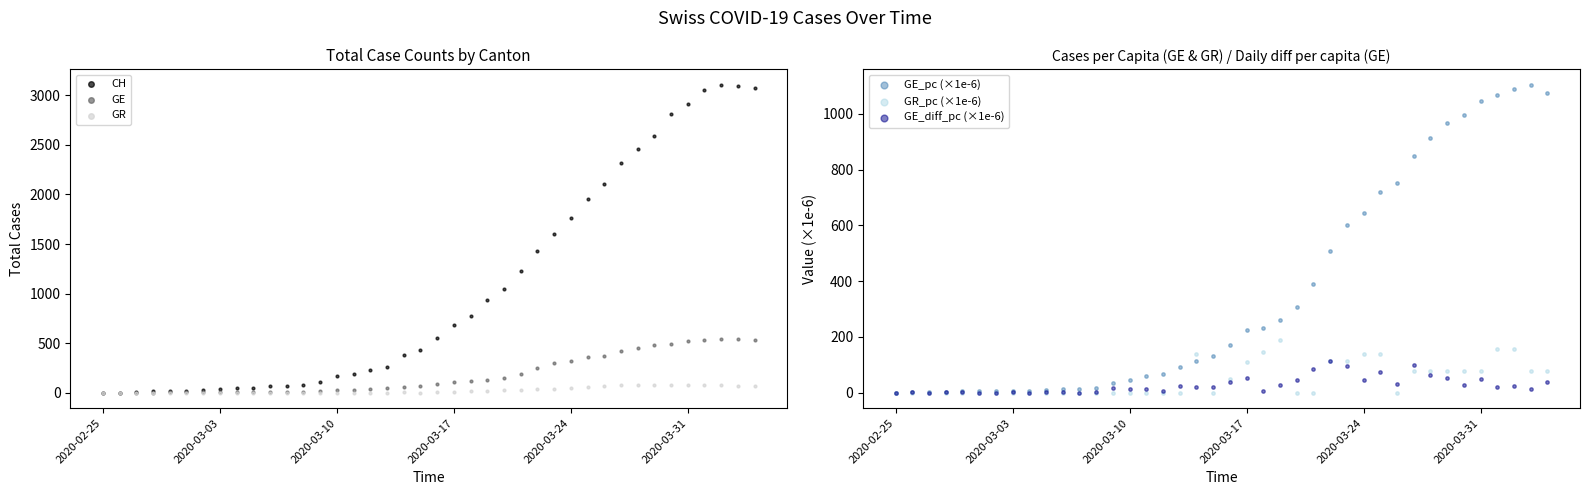

What are all the series names shown in the legend?

CH, GE, GR, GE_pc (×1e-6), GR_pc (×1e-6), GE_diff_pc (×1e-6)